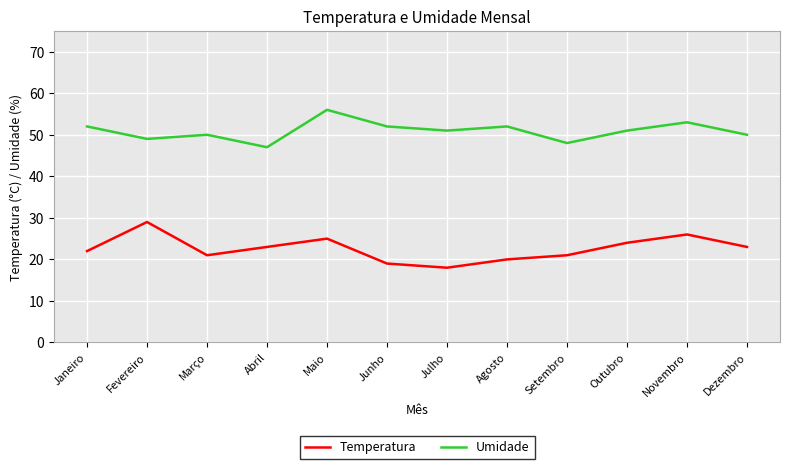

How many series are shown in this chart?

2